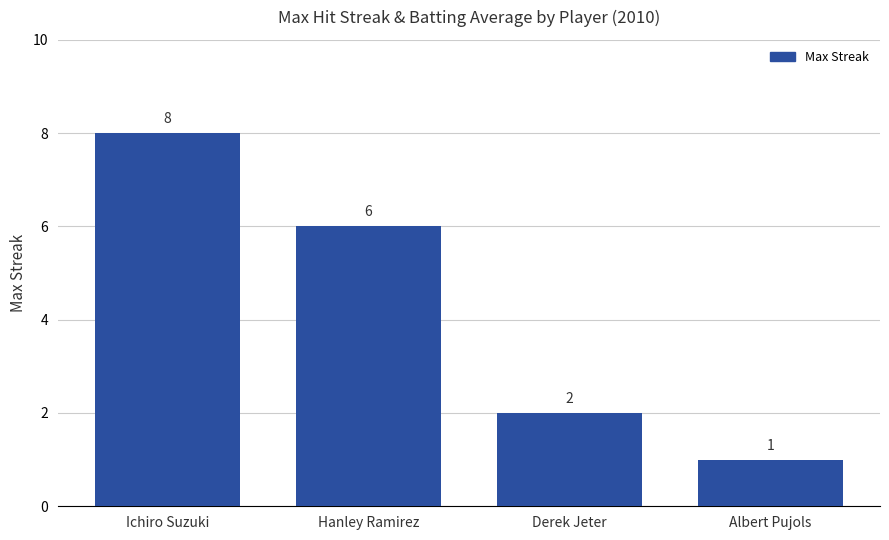

The value at Hanley Ramirez is 6. True or false?

True